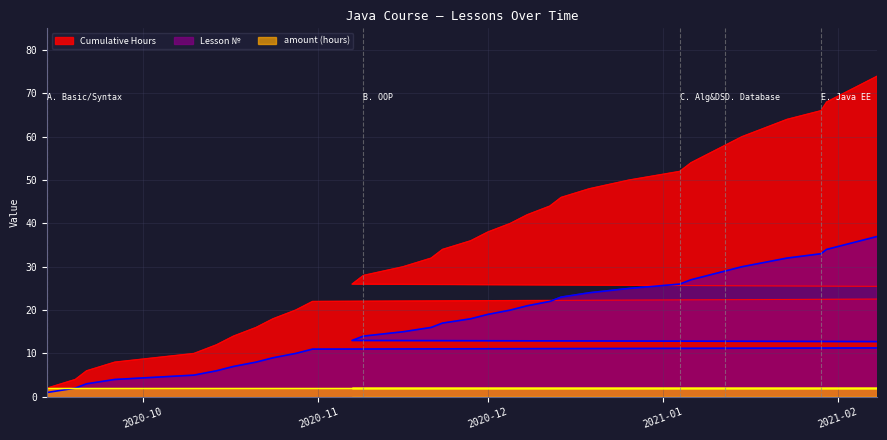

True or false: Cumulative Hours and Lesson № cross at least once.

False